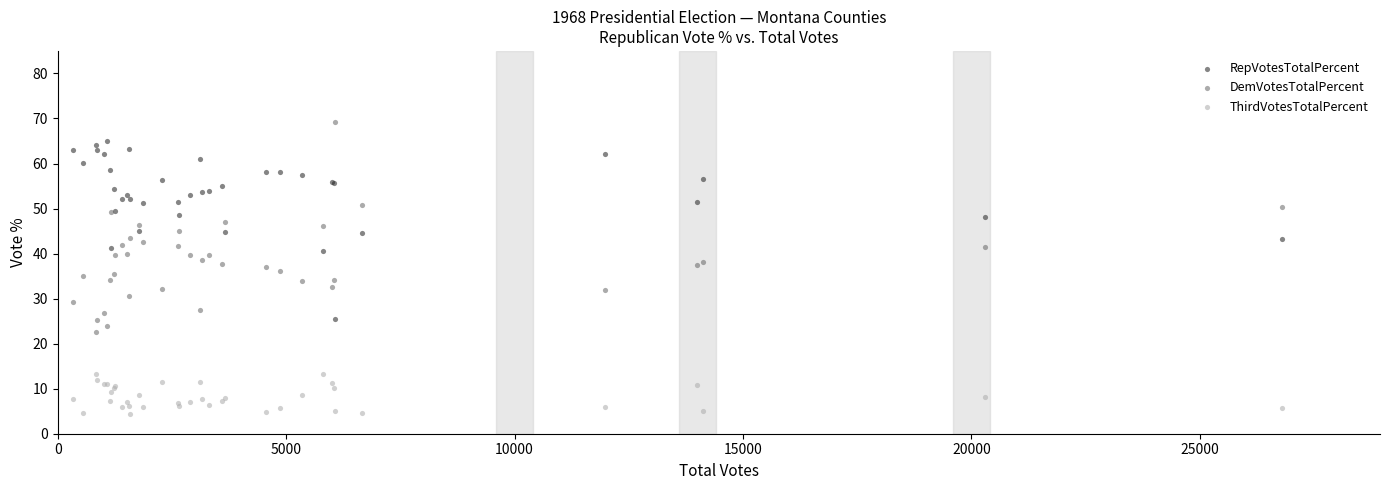

Which series has the widest spread of Y values?

DemVotesTotalPercent